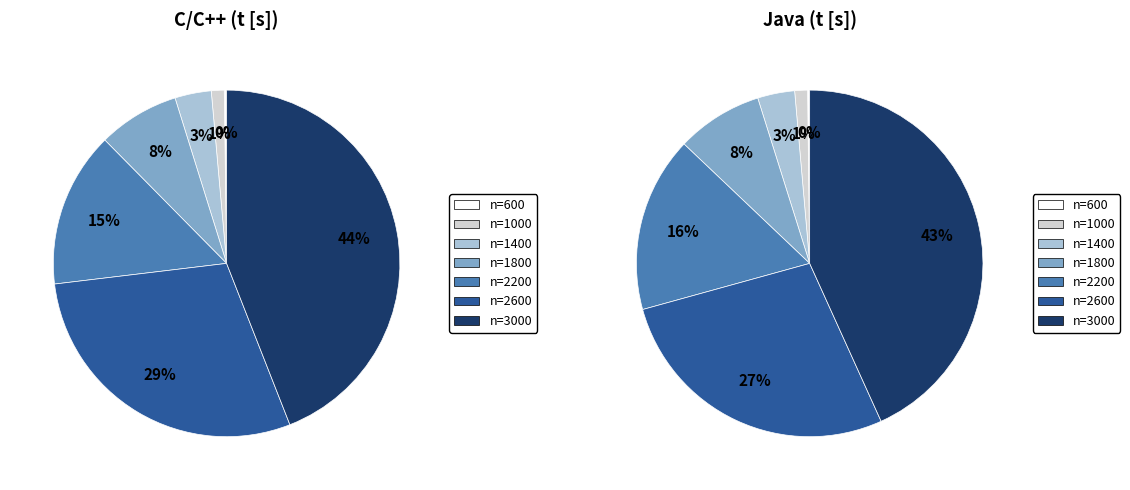

To the nearest percent, what percentage of the pie is n=1400?

3%